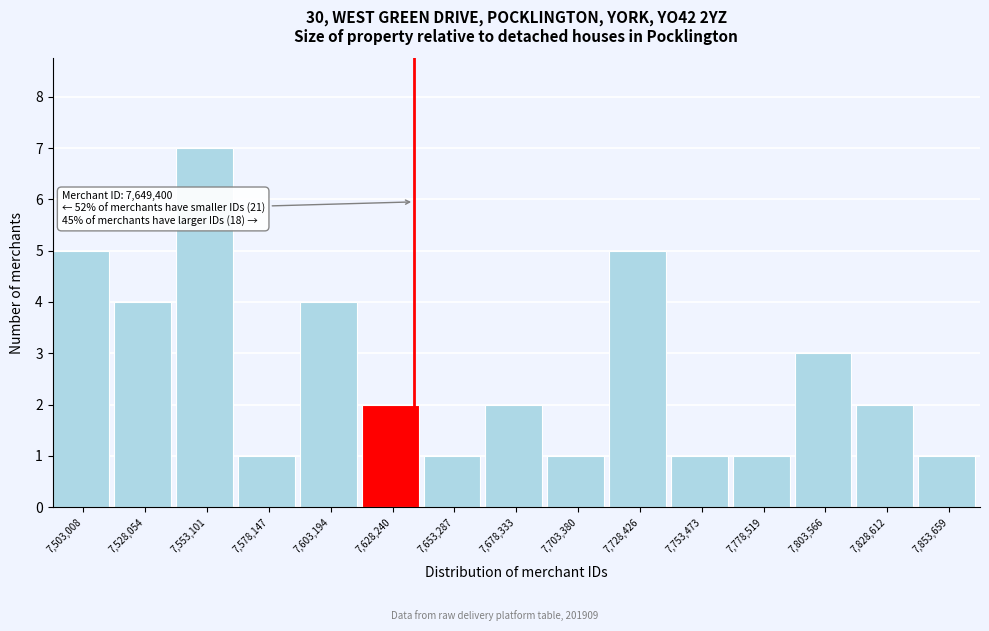

Reading left to right, list all the values displayed in this chart.

5	4	7	1	4	2	1	2	1	5	1	1	3	2	1